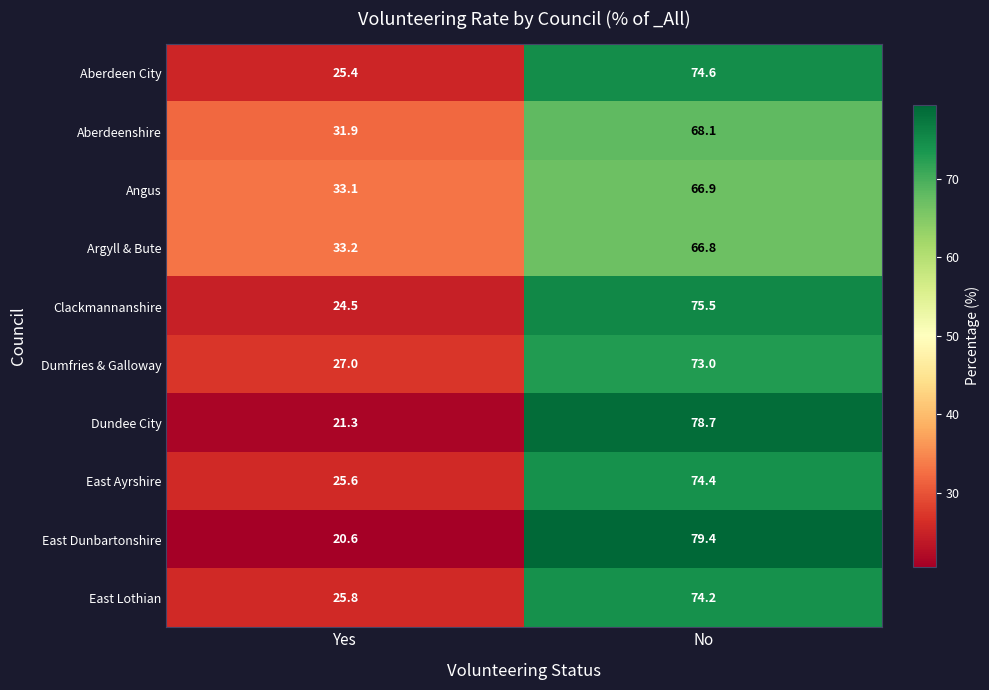

Reading left to right, transcribe all the data shown in this chart.

Aberdeen City: 25.4	74.6
Aberdeenshire: 31.9	68.1
Angus: 33.1	66.9
Argyll & Bute: 33.2	66.8
Clackmannanshire: 24.5	75.5
Dumfries & Galloway: 27.0	73.0
Dundee City: 21.3	78.7
East Ayrshire: 25.6	74.4
East Dunbartonshire: 20.6	79.4
East Lothian: 25.8	74.2